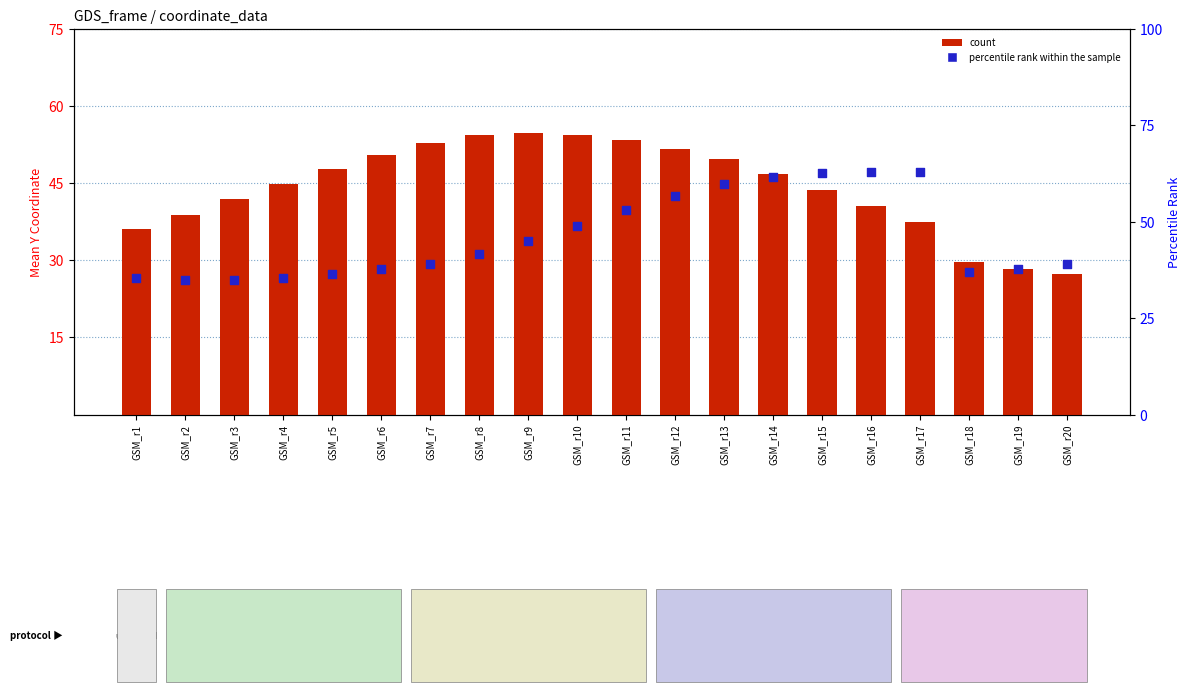

What are all the series names shown in the legend?

count, percentile rank within the sample